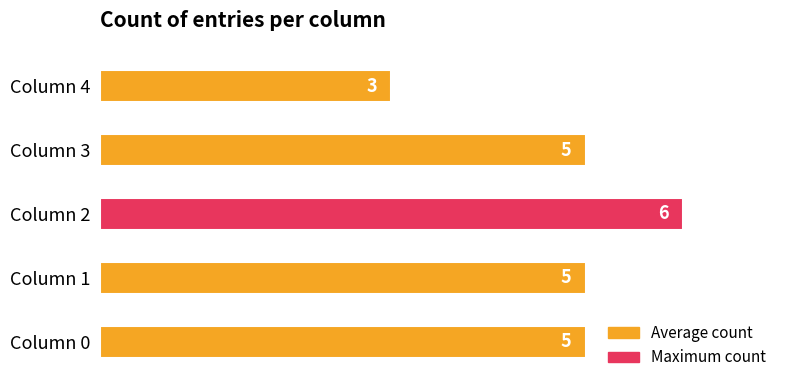

Reading bottom to top, what are all the values shown in this chart?

5	5	6	5	3